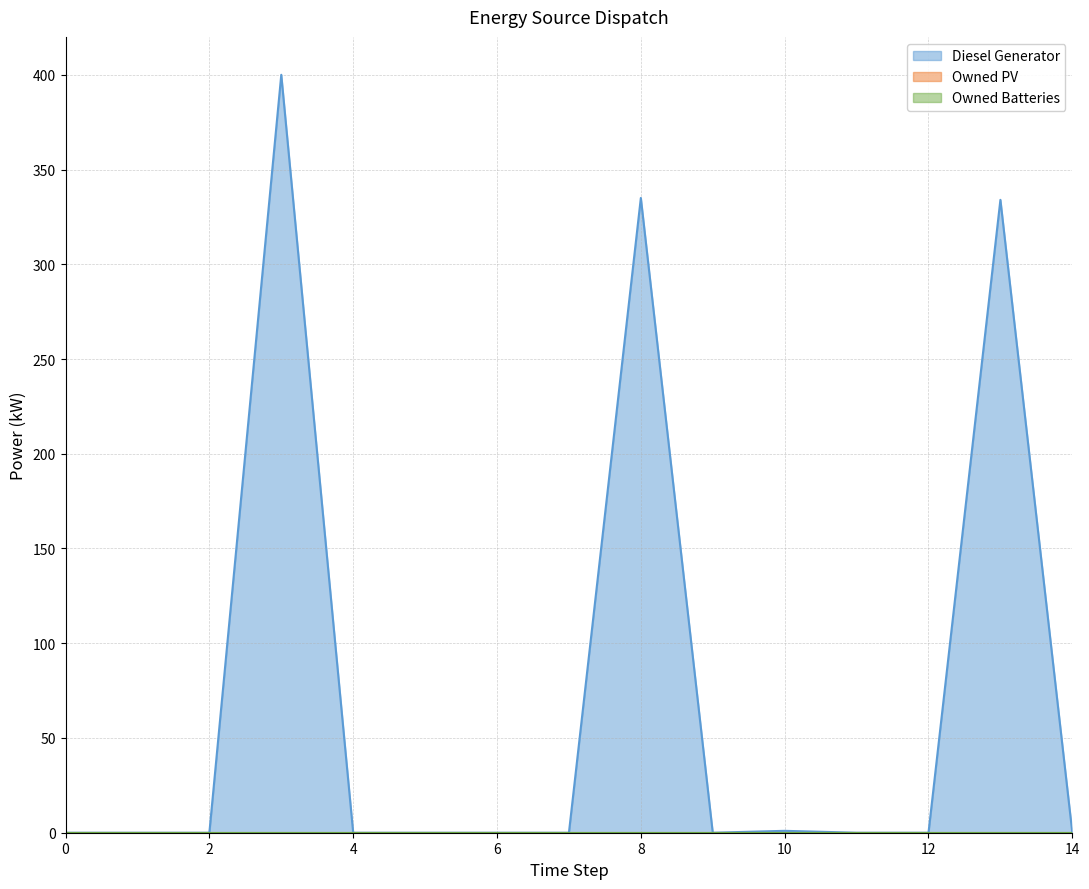

At how many categories does at least one series exceed 96?

3